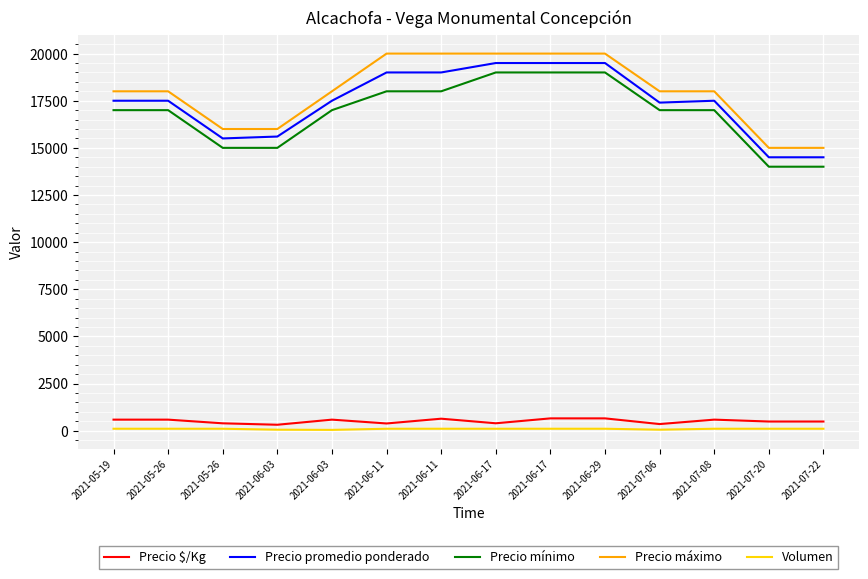

True or false: Precio $/Kg and Precio máximo intersect in this chart.

False